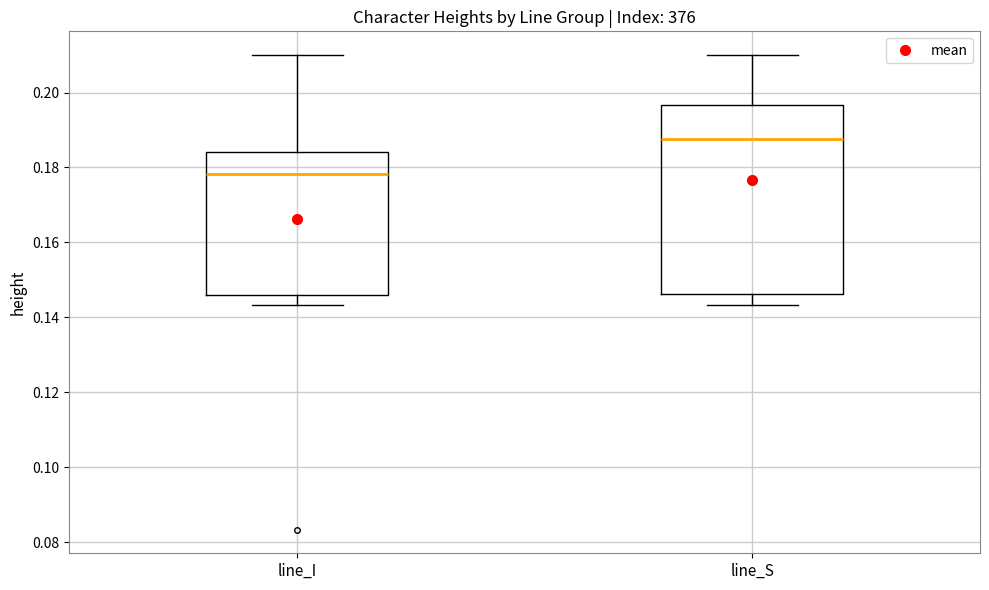

Reading left to right, read every box against the y-axis: the position of its median line, the range the box covers, and the ends of its whiskers. The values are not printed on the chart, so give them approximately, as read against the axis.

line_I: median 0.178, box 0.146 to 0.184, whiskers 0.144 to 0.210
line_S: median 0.188, box 0.146 to 0.196, whiskers 0.144 to 0.210